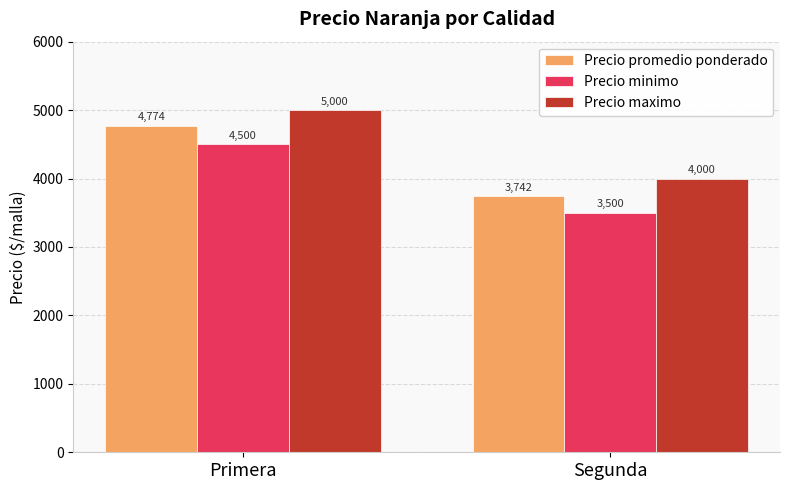

What is the total value across all series at Primera?

14274